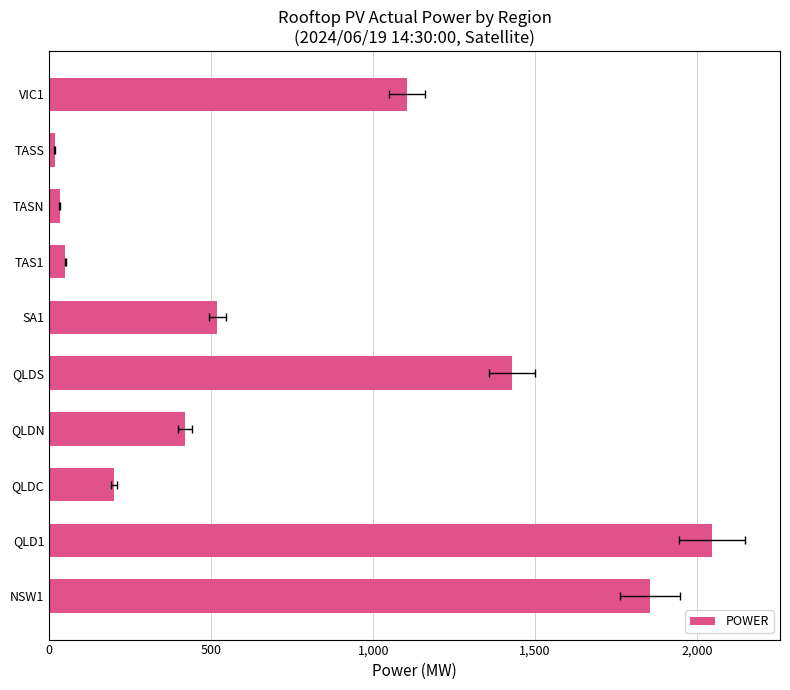

Reading left to right, what are all the values shown in this chart?

1854.9	2046.0	200.2	418.4	1427.4	518.9	49.7	32.7	17.0	1103.7